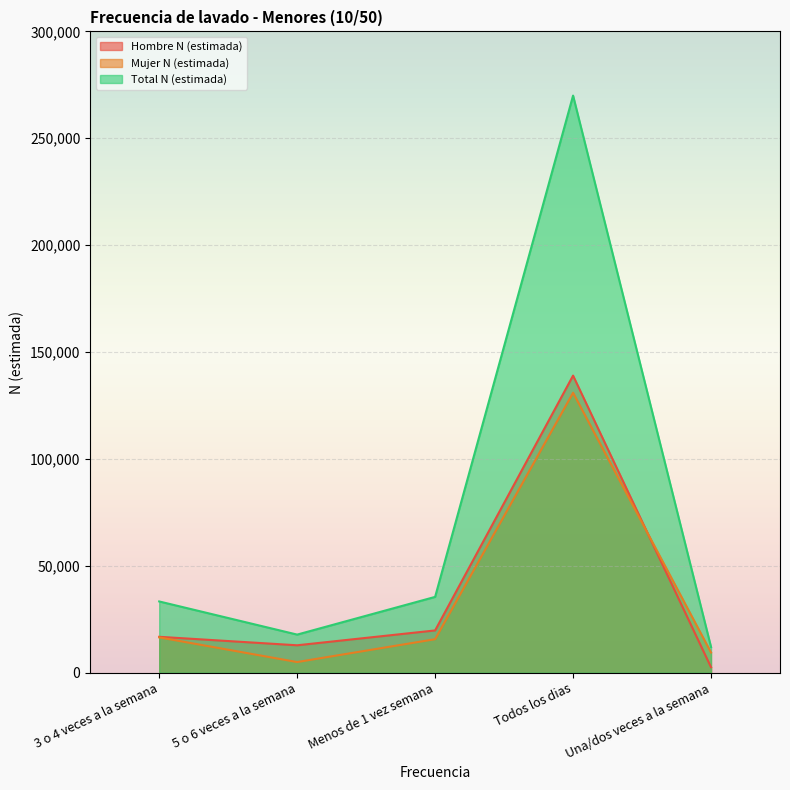

What is the sum of the Total N (estimada) values at Todos los dias and Una/dos veces a la semana?

282010